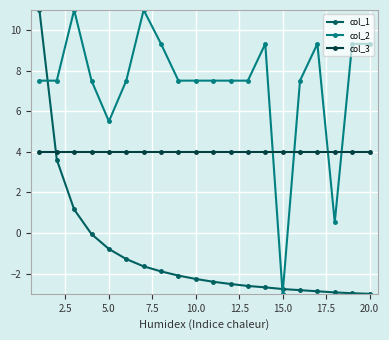

List the series in order of their overall mean, highest first.

col_2, col_3, col_1